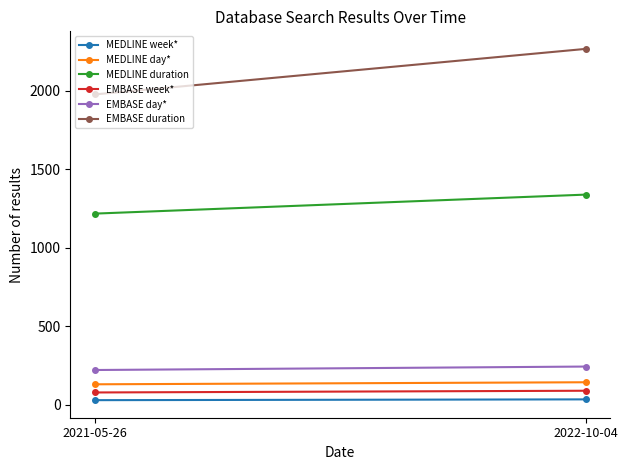

How many lines are shown in the chart?

6